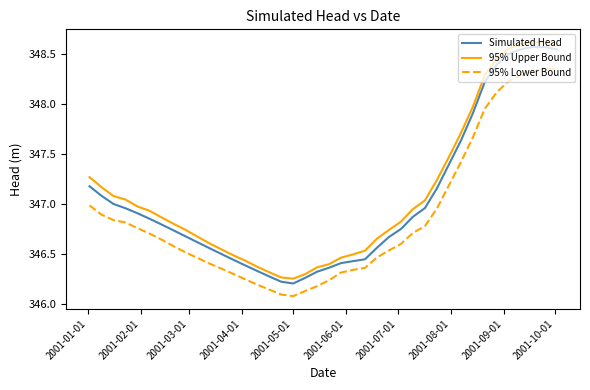

True or false: 95% Lower Bound and 95% Upper Bound intersect in this chart.

False